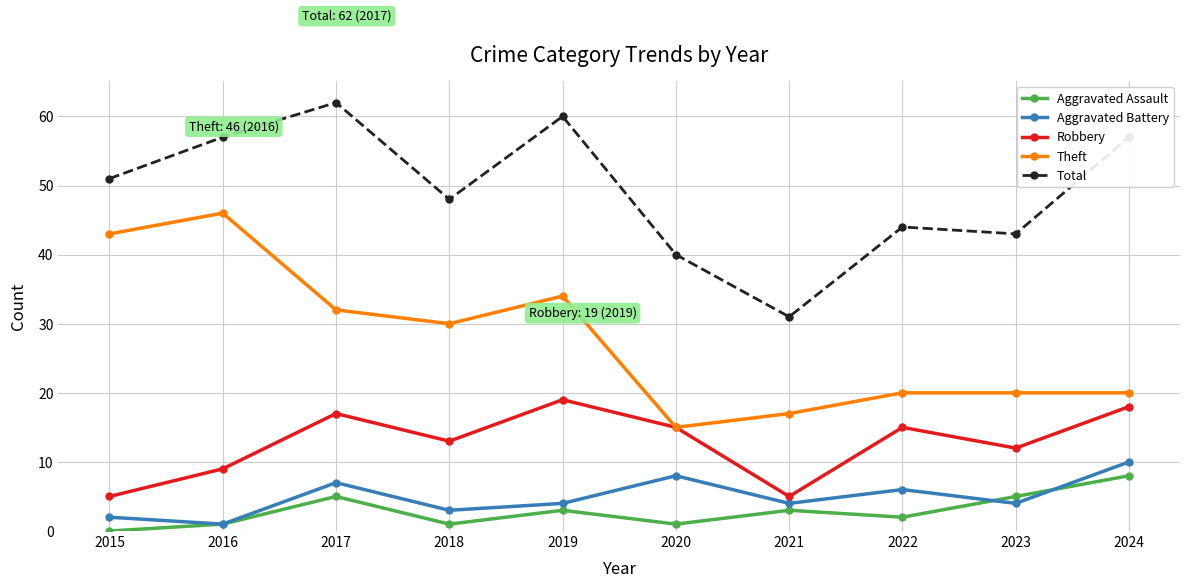

What is the difference between the Theft values at 2020 and 2021?

2